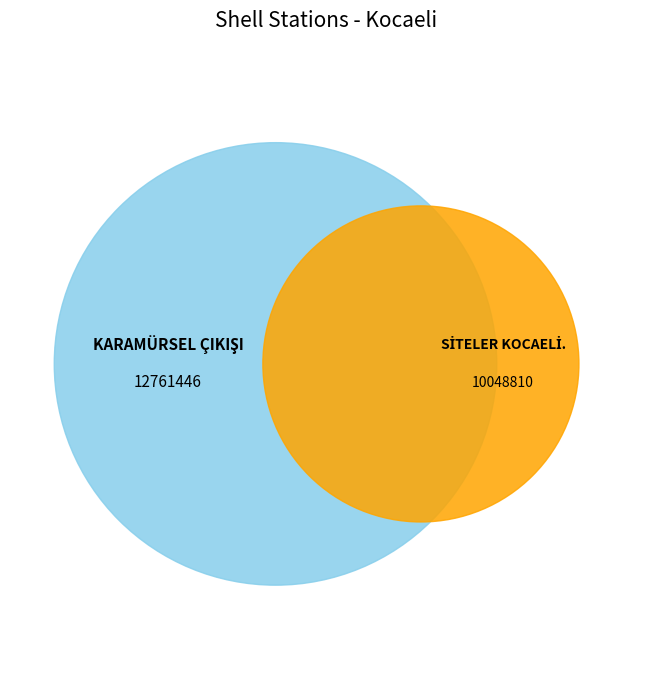

What is the total percentage of SİTELER KOCAELİ. and KARAMÜRSEL ÇIKIŞI?

100.0%